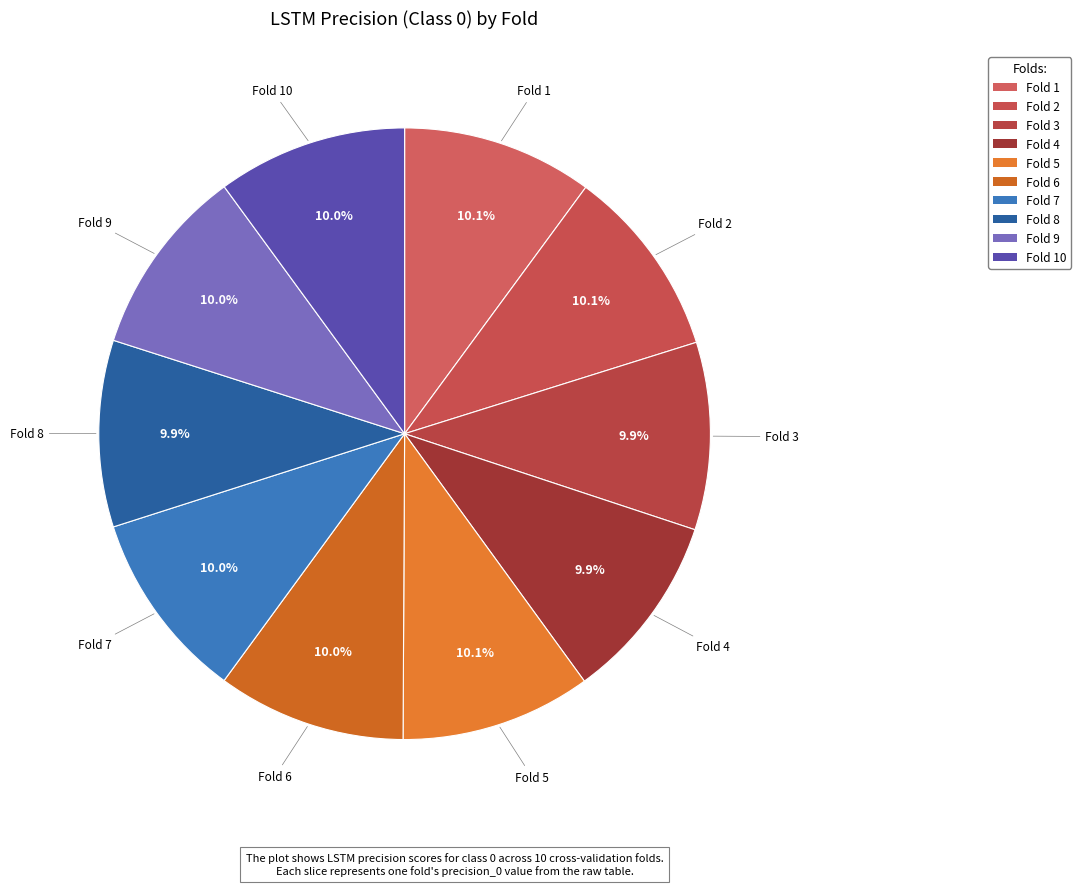

Is Fold 3 the majority of the pie?

No